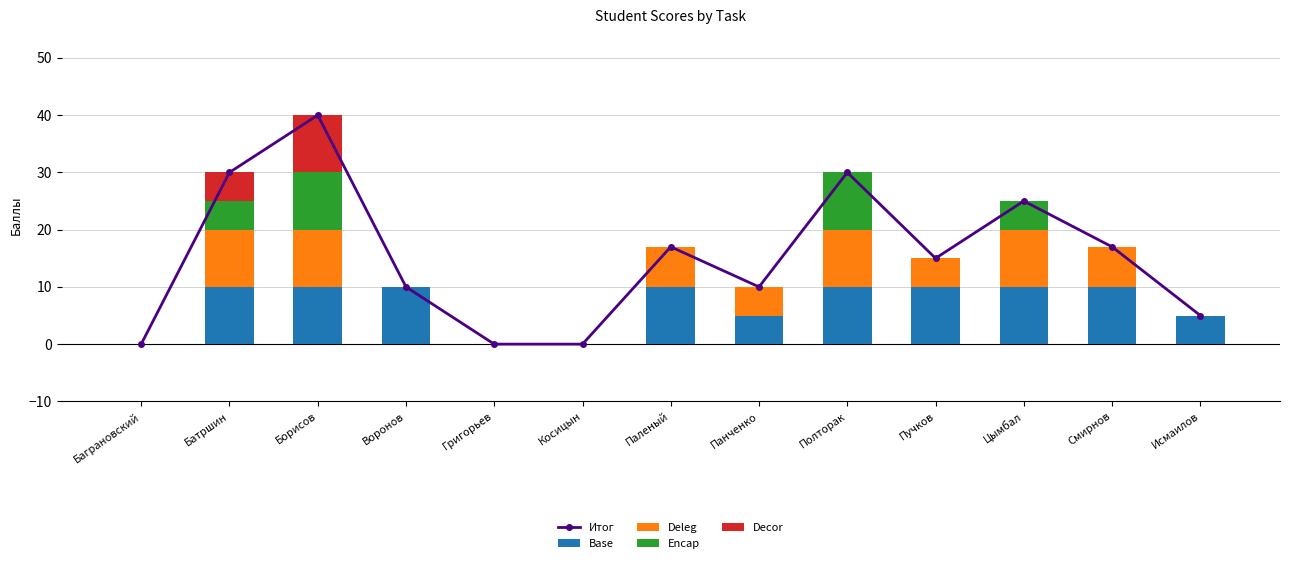

Reading left to right, what are all the values shown in this chart?

Итог: 0	30	40	10	0	0	17	10	30	15	25	17	5
Base: 0	10	10	10	0	0	10	5	10	10	10	10	5
Deleg: 0	10	10	0	0	0	7	5	10	5	10	7	0
Encap: 0	5	10	0	0	0	0	0	10	0	5	0	0
Decor: 0	5	10	0	0	0	0	0	0	0	0	0	0